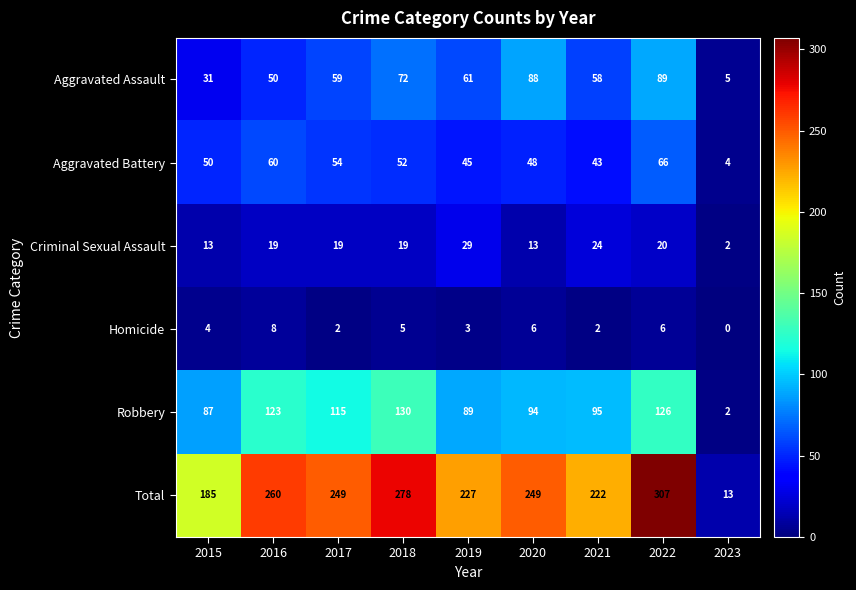

What is the approximate value of Total at 2017, to the nearest 5?

250